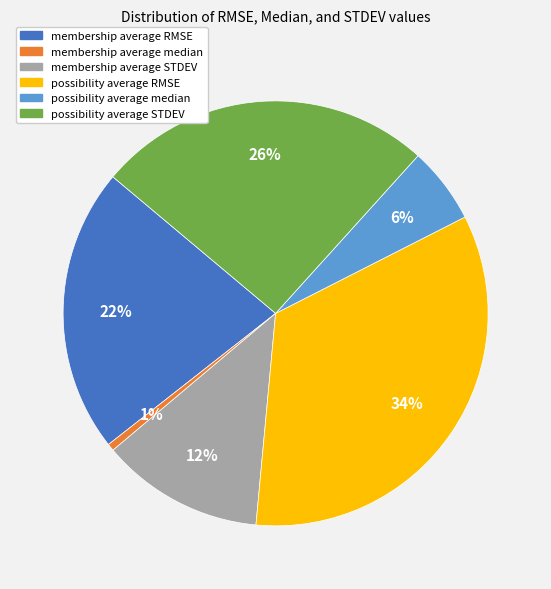

Rank the categories by value from highest to lowest.

possibility average RMSE, possibility average STDEV, membership average RMSE, membership average STDEV, possibility average median, membership average median